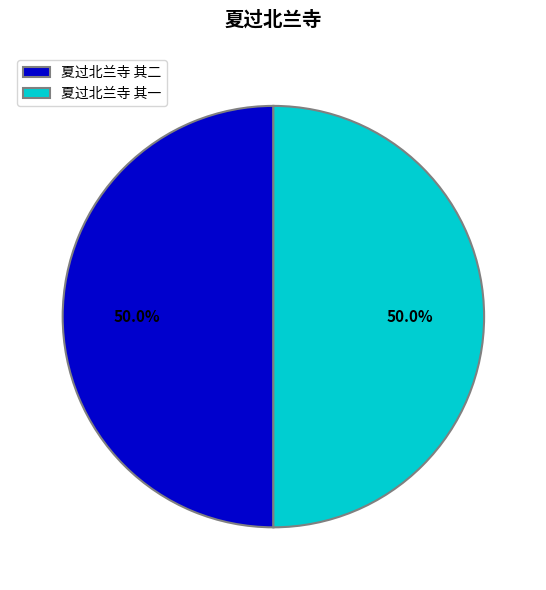

What is the ratio of the value at 夏过北兰寺 其二 to the value at 夏过北兰寺 其一?

1.0